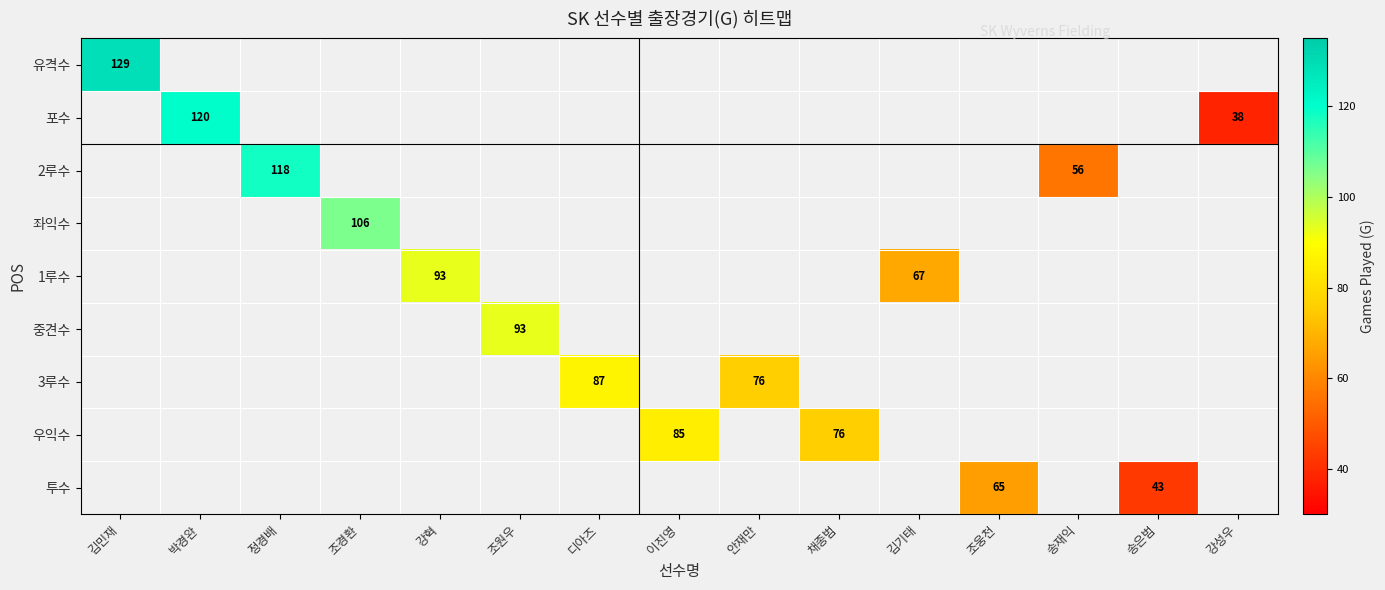

Count the number of categories in the chart.

15